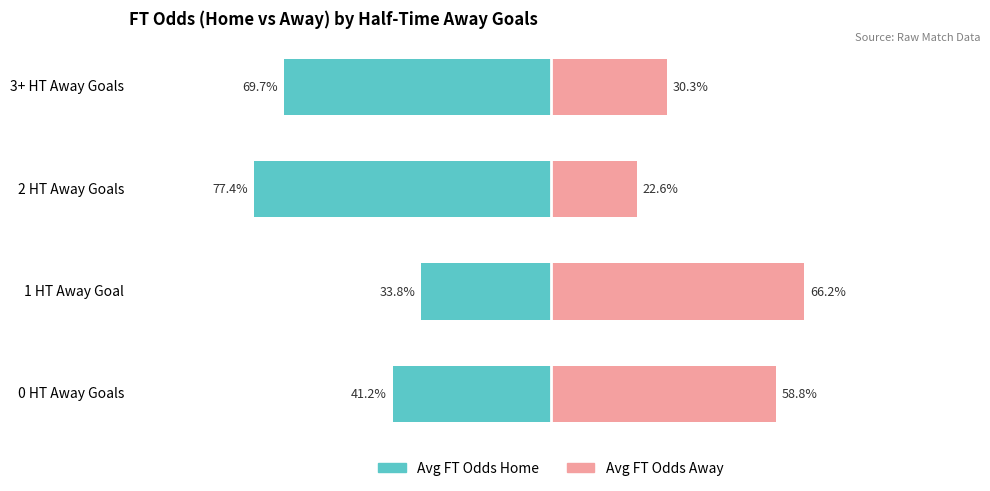

How many values in the Avg FT Odds Home series are below -41?

3